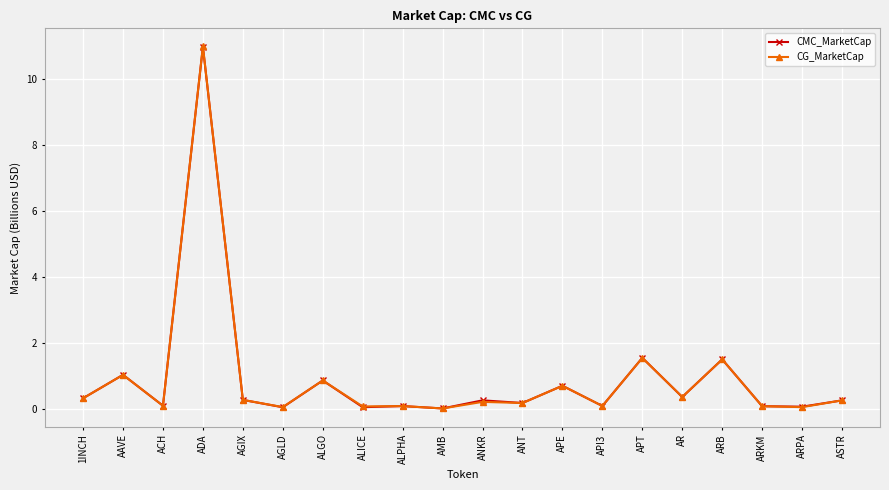

What is the highest value of the CG_MarketCap series?

11.0